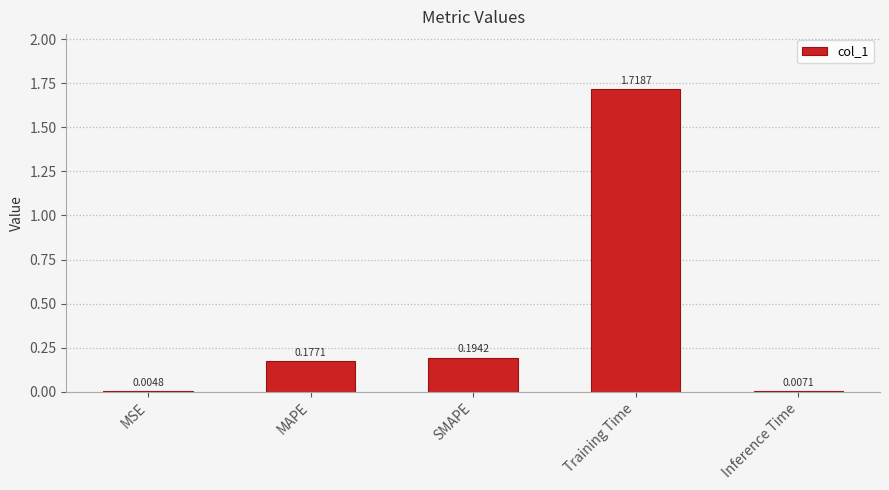

What is the ratio of the value at SMAPE to the value at Training Time?

0.1